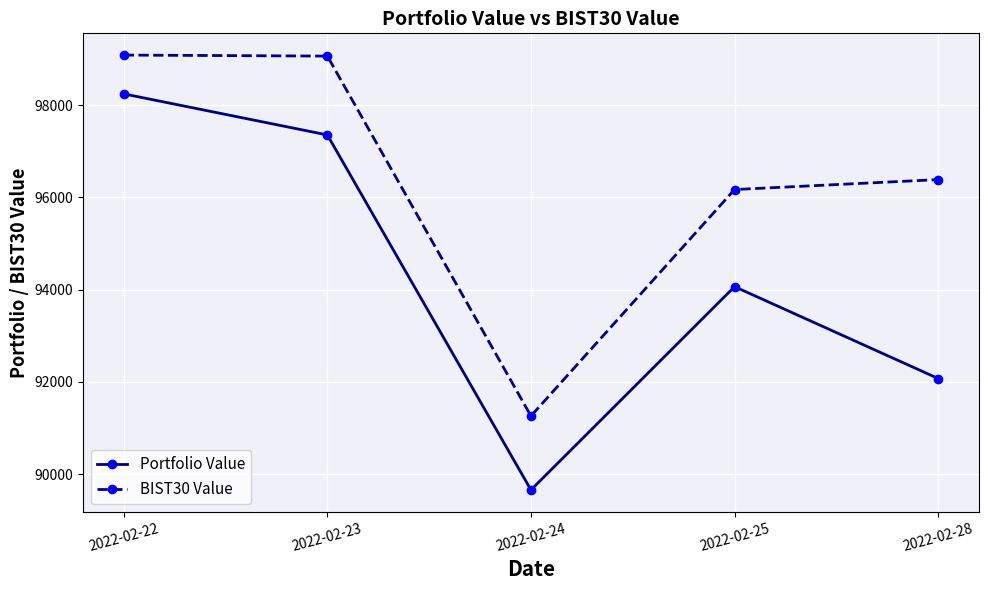

The value of BIST30 Value at 2022-02-22 is 99083.0. True or false?

True